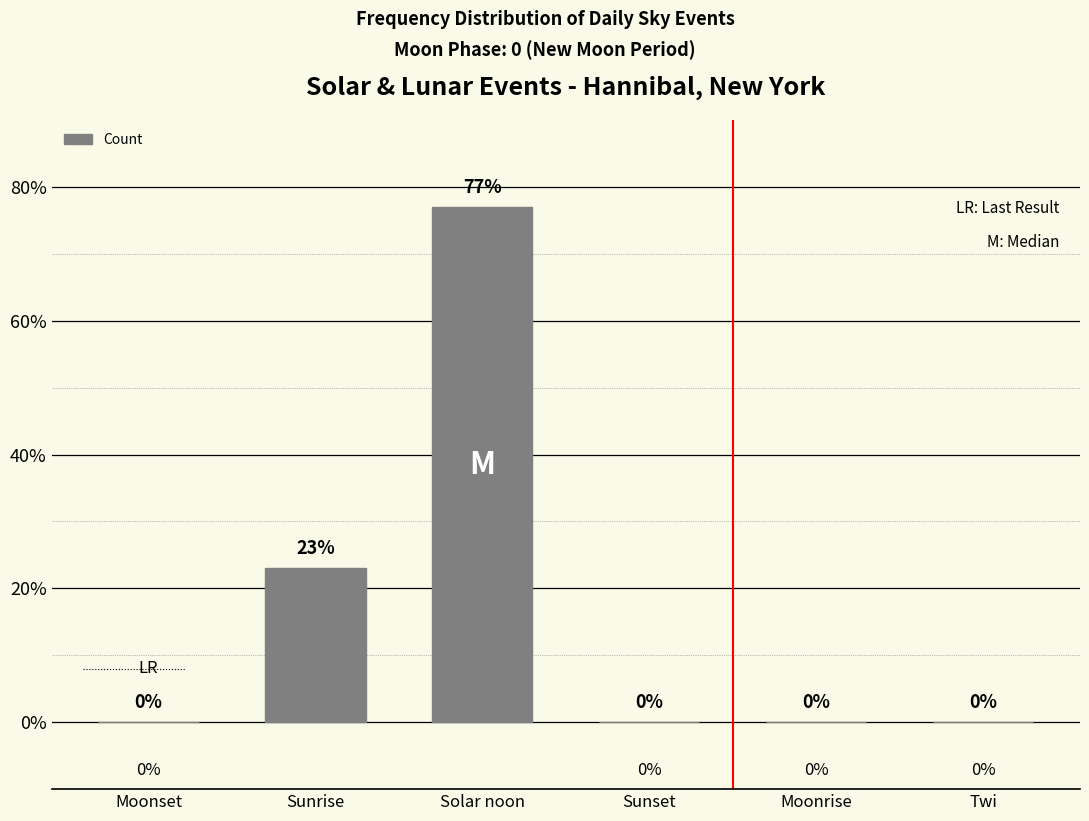

What is the change in value from Sunrise to Moonrise?

-23